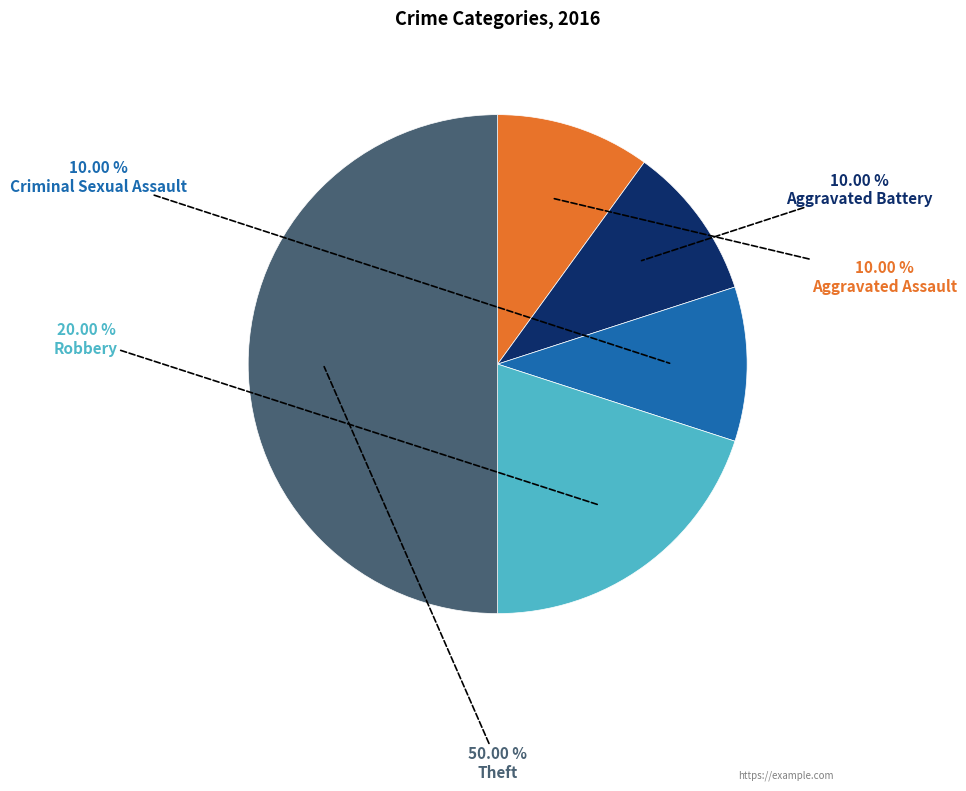

Count the number of slices in the pie.

5